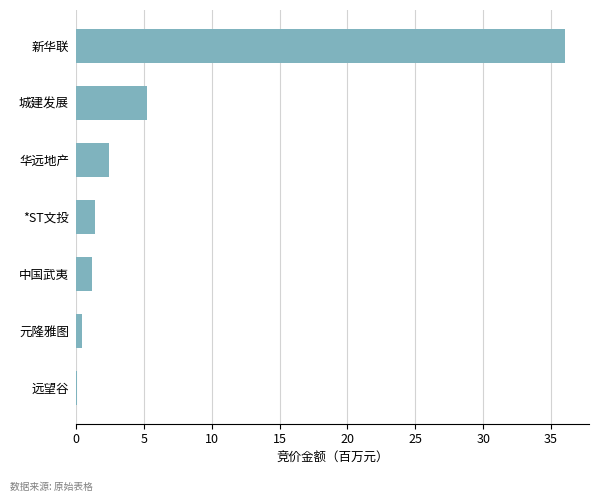

Which label corresponds to the largest value in the chart?

新华联